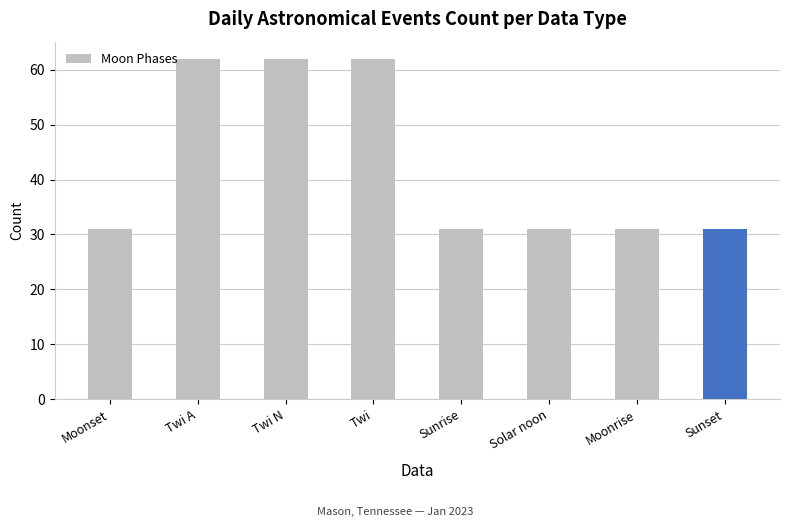

Reading right to left, list all the values displayed in this chart.

Sunset=31	Moonrise=31	Solar noon=31	Sunrise=31	Twi=62	Twi N=62	Twi A=62	Moonset=31